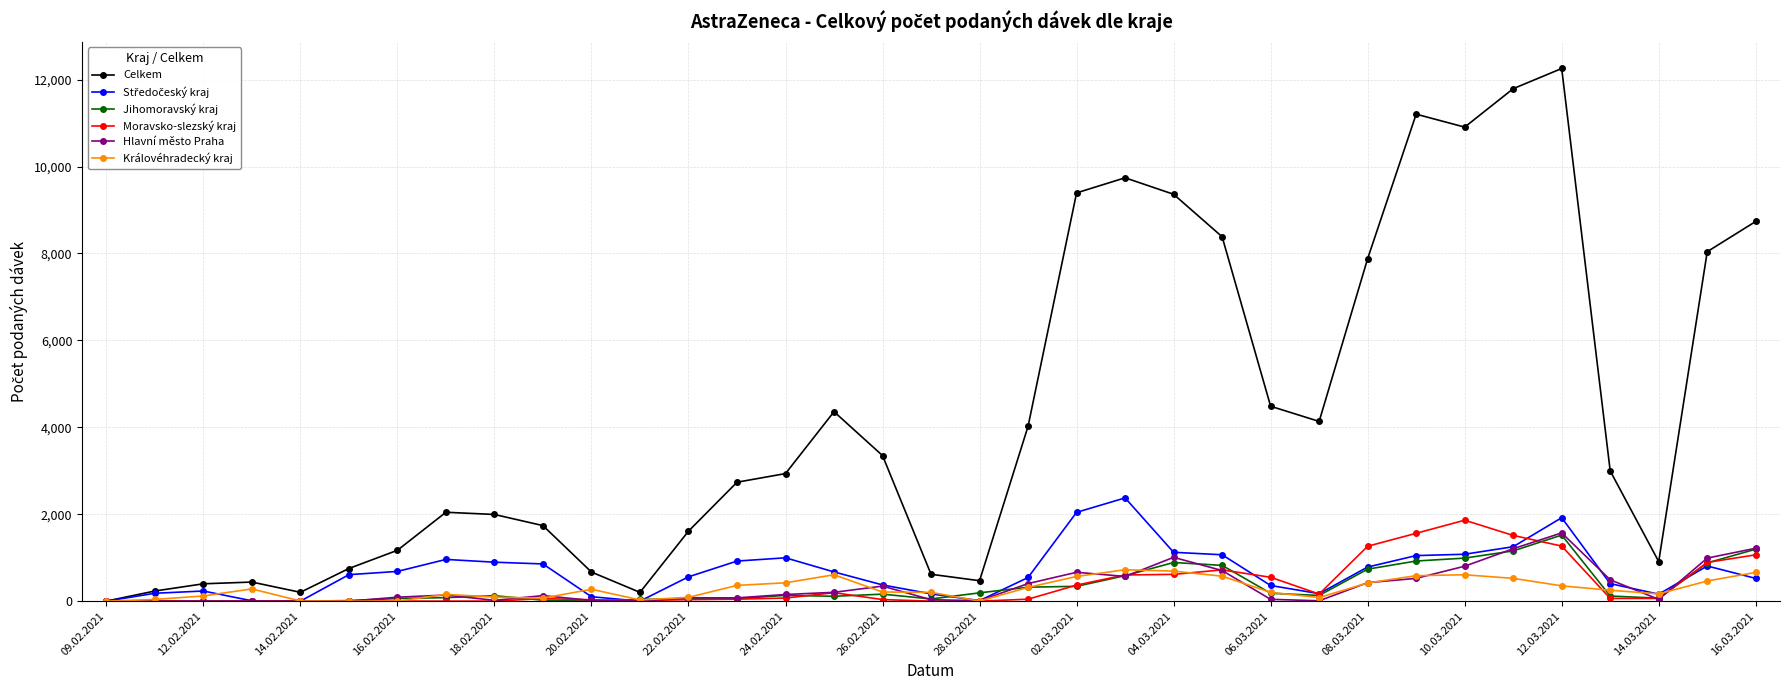

Which series has the largest range (max minus min)?

Celkem